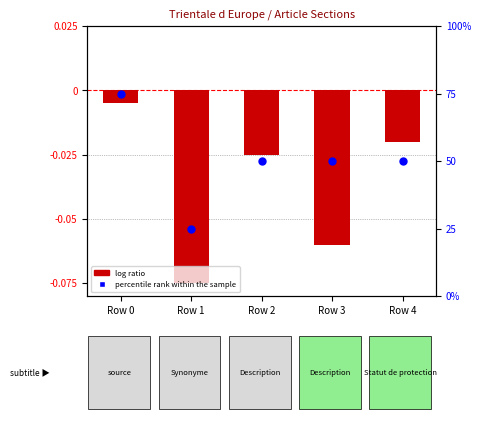

Which series reaches the maximum Y coordinate?

percentile rank within the sample